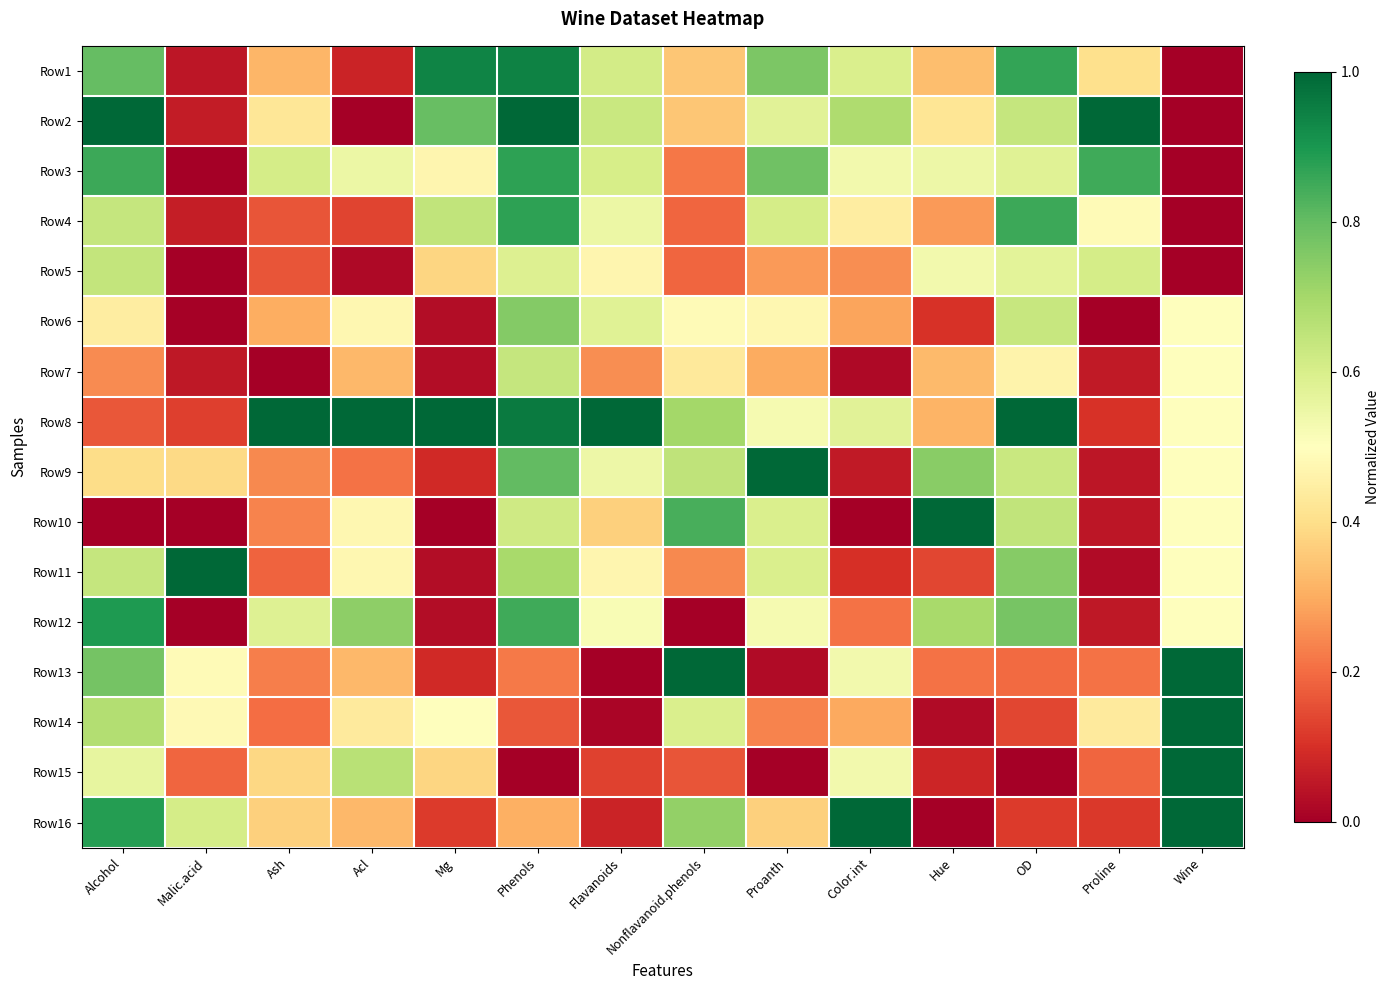

At which category is the sum across all series the highest?

Phenols